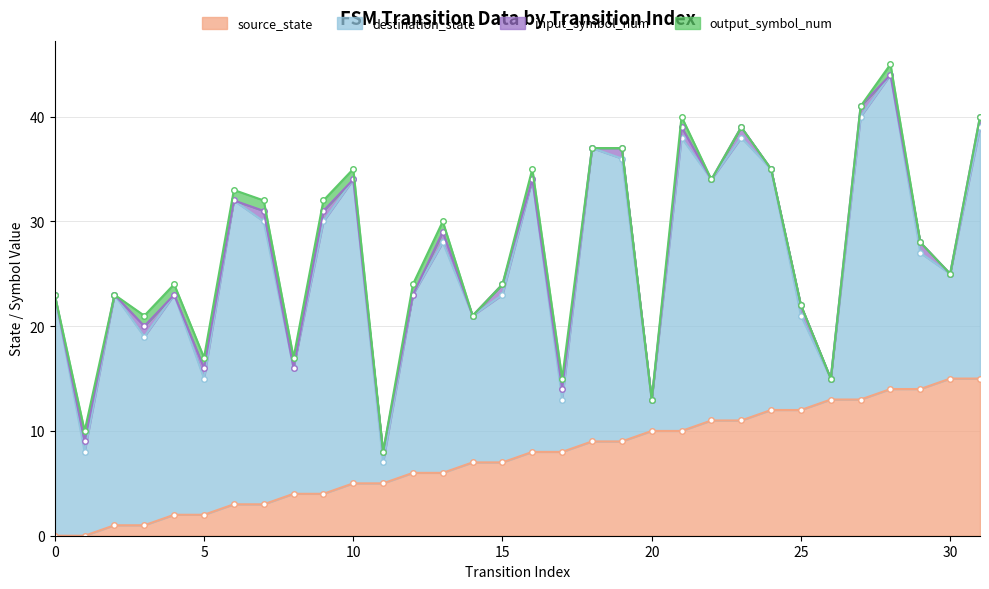

What is the sum of the destination_state values at 28 and 8?

42